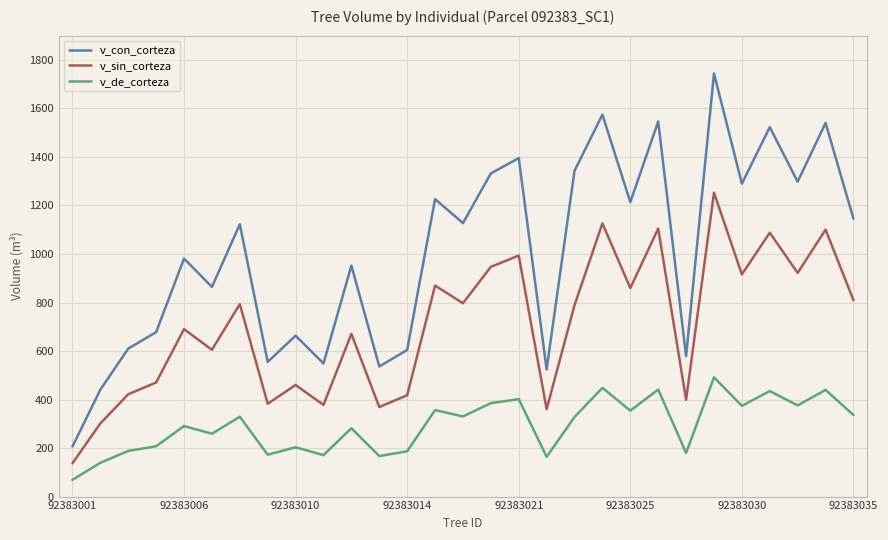

True or false: v_con_corteza and v_de_corteza intersect in this chart.

False